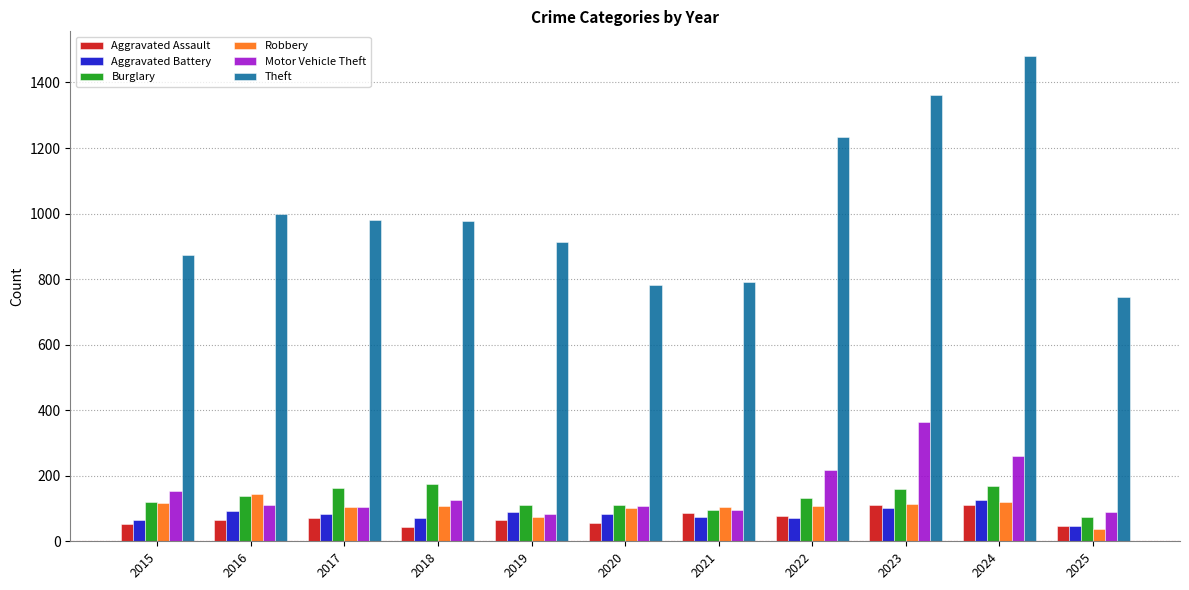

What is the total value across all series at 2020?

1241